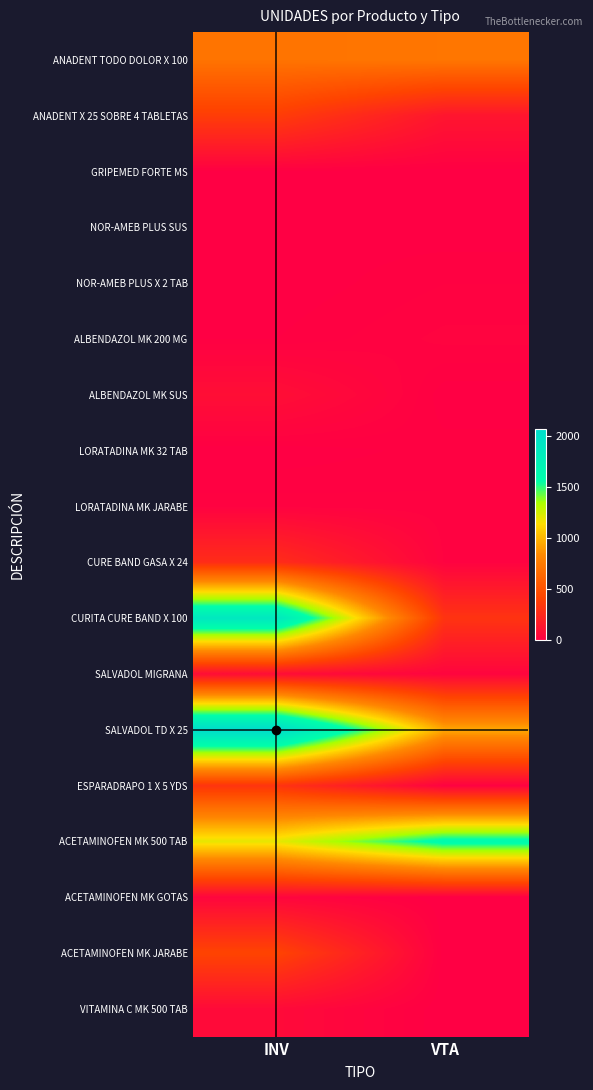

Which series has the largest total across all categories?

SALVADOL TD X 25